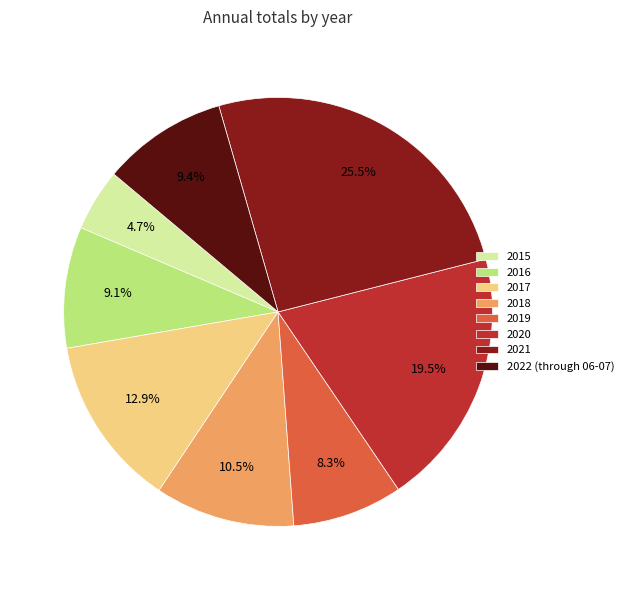

Is there any slice that represents more than half of the pie?

No